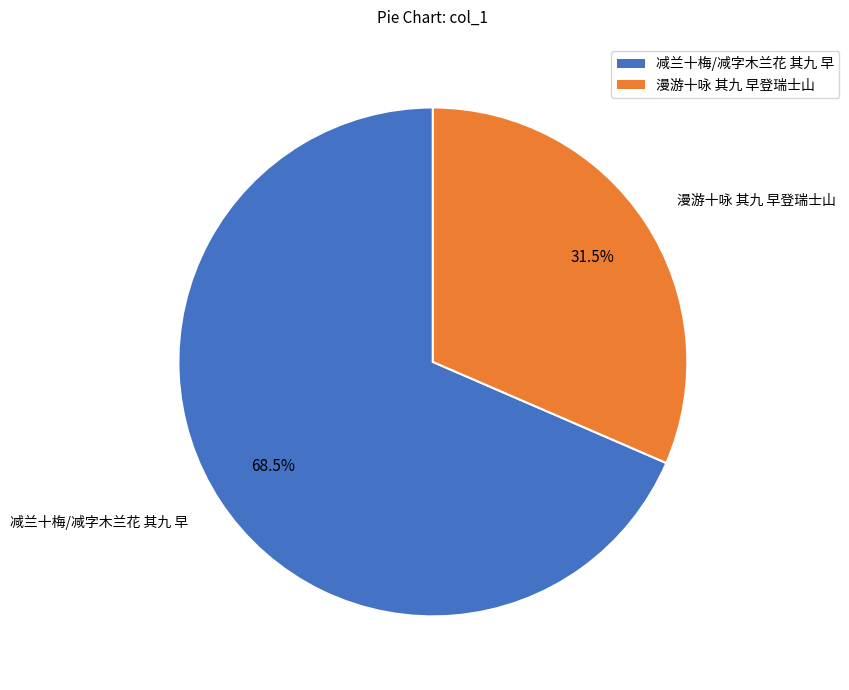

Rank the categories by value from lowest to highest.

漫游十咏 其九 早登瑞士山, 减兰十梅/减字木兰花 其九 早